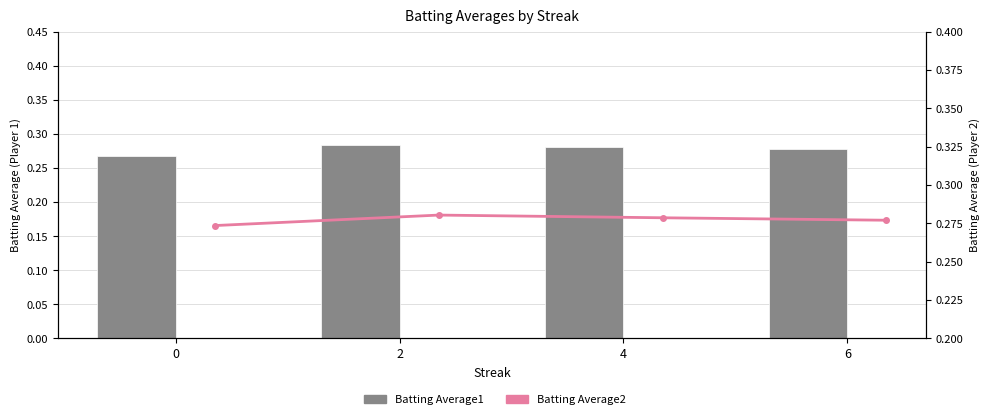

What is the lowest value of the Batting Average1 series?

0.3